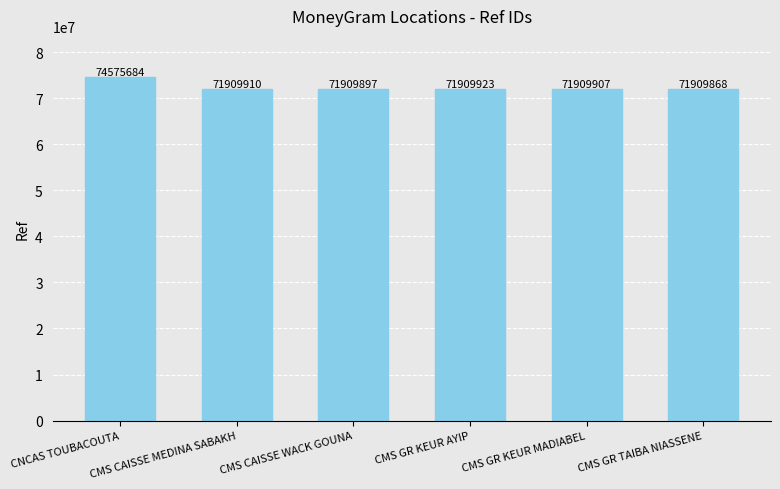

What position from the left is CNCAS TOUBACOUTA?

1